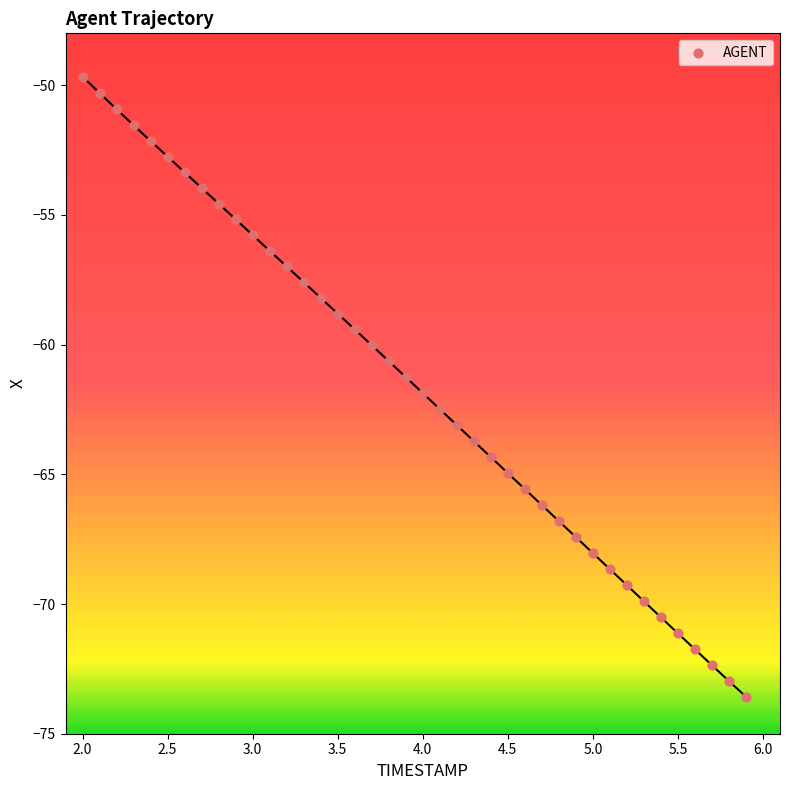

What is the range of Y values (max minus min)?

23.9